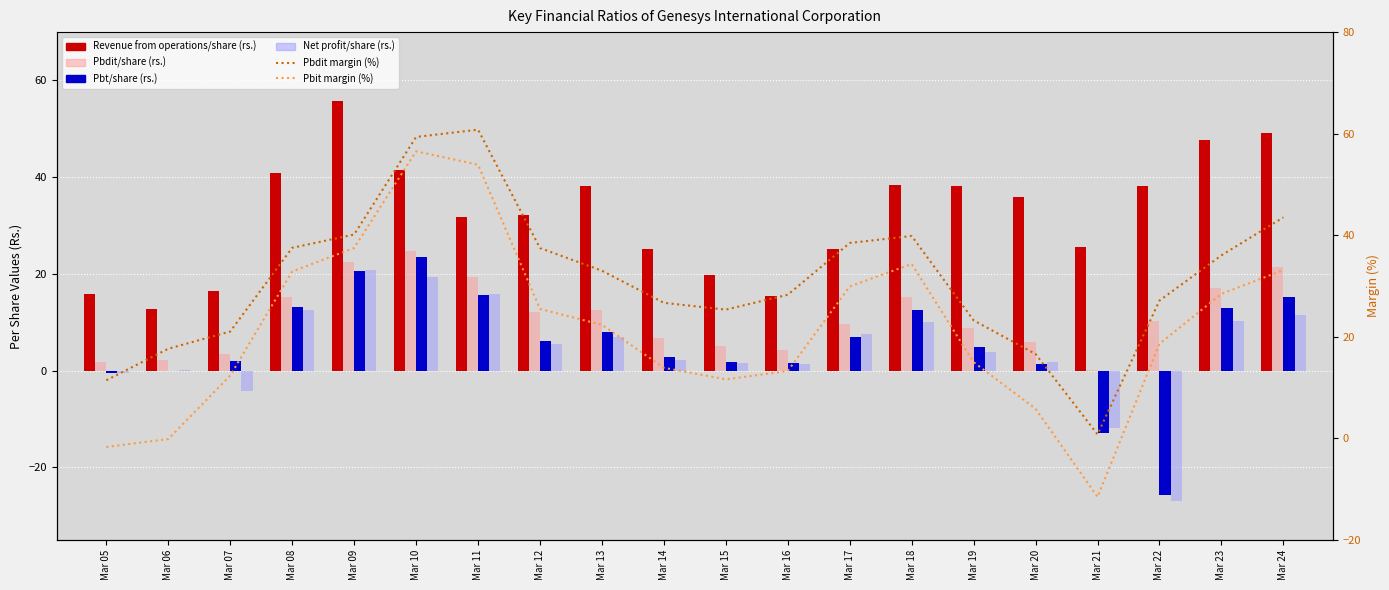

At Mar 11, list the series in order from smallest to largest.

Pbt/share (rs.), Net profit/share (rs.), Pbdit/share (rs.), Revenue from operations/share (rs.), Pbit margin (%), Pbdit margin (%)